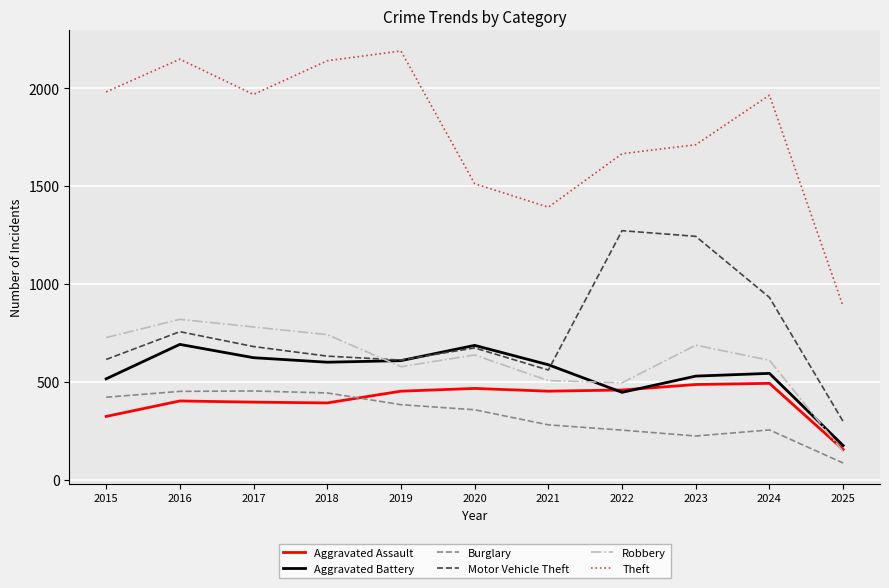

Which series has the largest range (max minus min)?

Theft